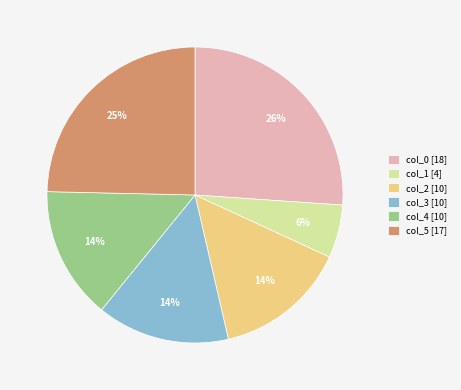

The col_5 [17] slice represents 36% of the pie. True or false?

False